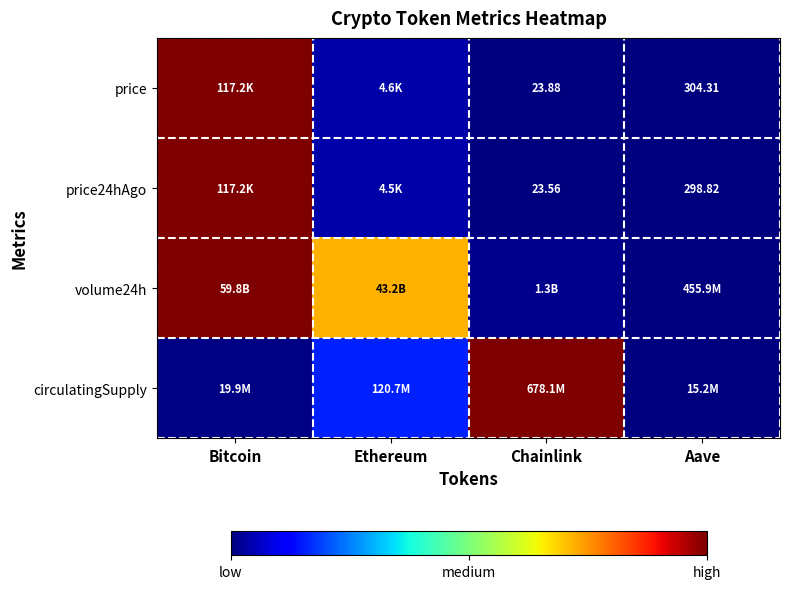

At which category is the sum across all series the highest?

Bitcoin